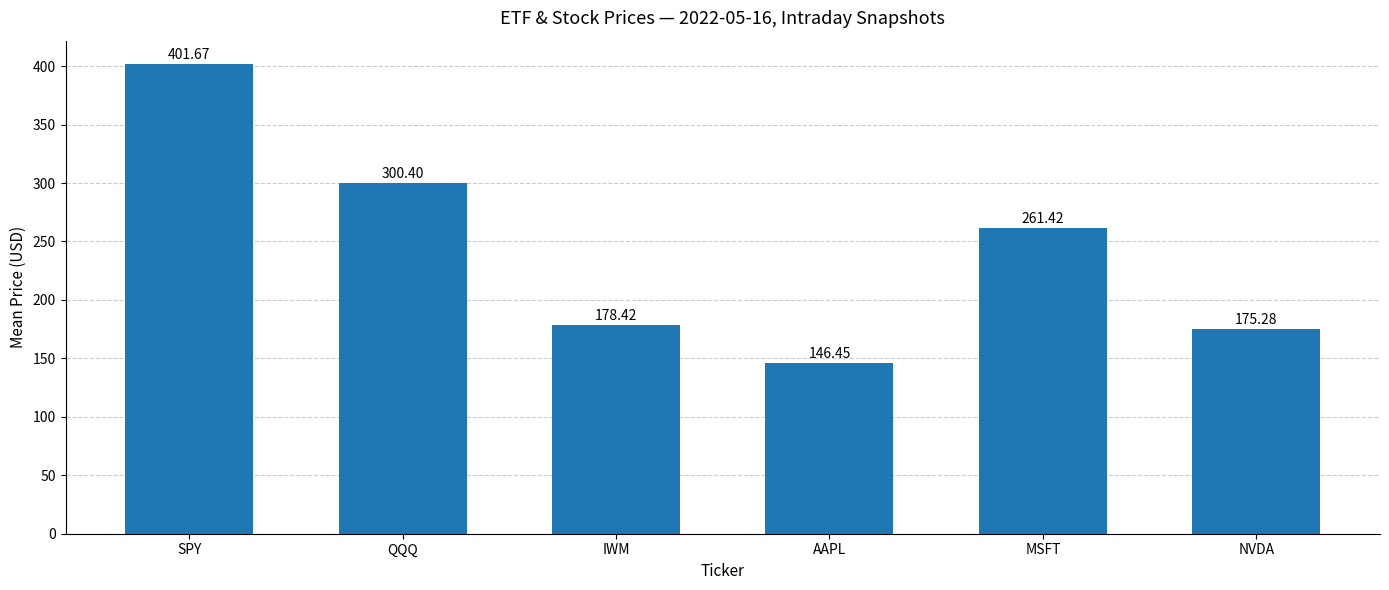

Where is the data nearest to the value 274?

MSFT